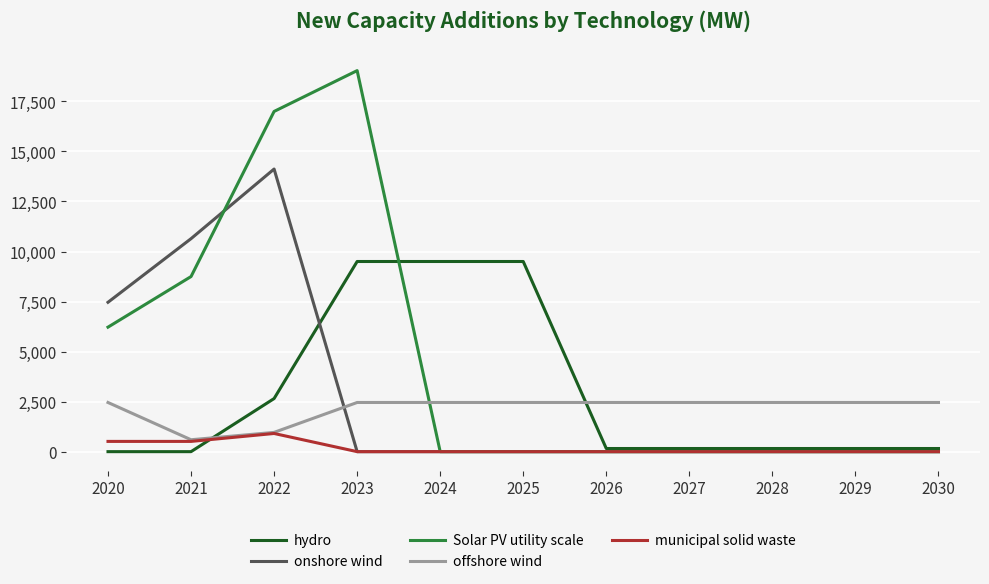

Which series has the widest spread of values?

Solar PV utility scale